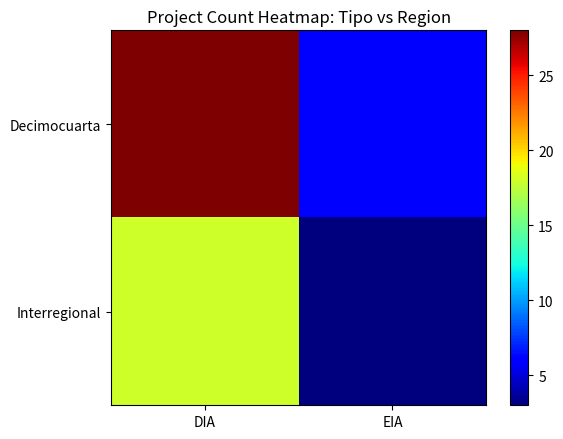

Reading right to left, list all the values displayed in this chart.

Decimocuarta: EIA=6	DIA=28
Interregional: EIA=3	DIA=18